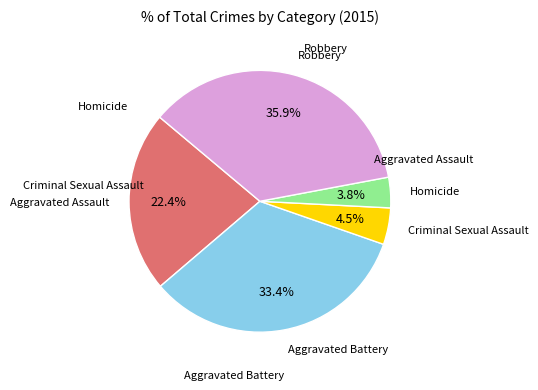

Combined, what portion of the pie is Robbery and Homicide?

39.7%